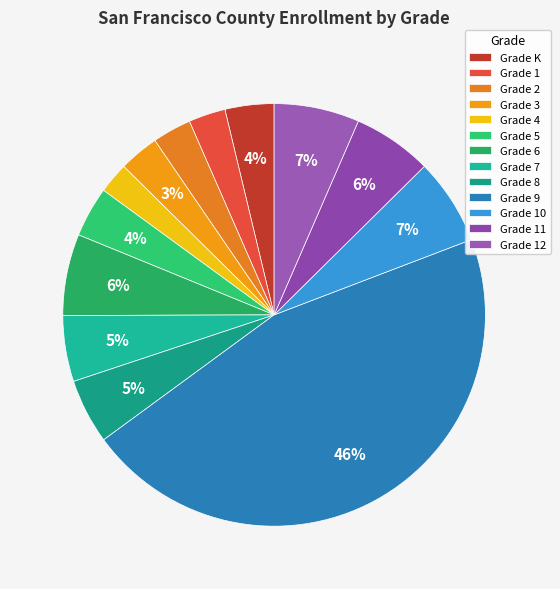

Is there a majority slice in this chart?

No